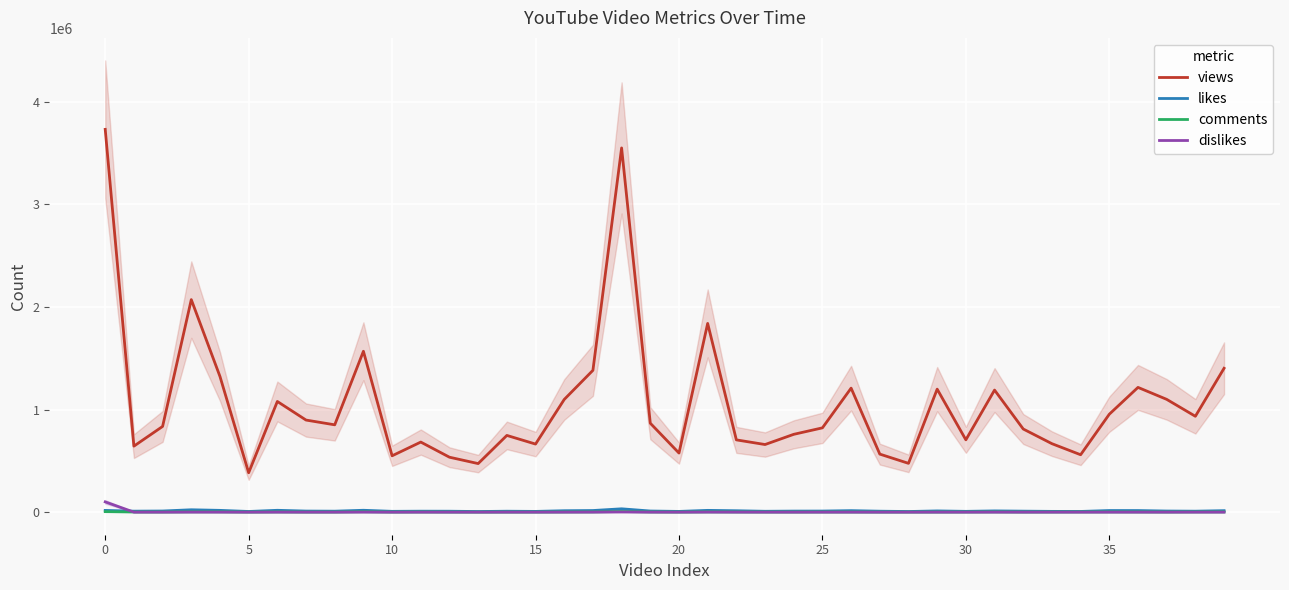

Reading left to right, transcribe all the data shown in this chart.

views: 3731235	643455	835486	2071637	1322630	384128	1078863	897645	851252	1568204	549333	683113	535502	473401	747912	663630	1098436	1382457	3550355	866980	576026	1839774	704503	659126	758581	821709	1208876	565830	475746	1199038	704999	1189994	810392	667426	559601	954650	1216042	1099494	934452	1402431
likes: 17000	9666	11084	23216	17417	6589	18069	10525	9454	18341	7903	9427	9093	6127	9131	7315	13902	15842	32614	11063	7157	17415	13765	8510	10307	10678	14743	9282	6198	12075	7807	12180	9755	7549	6900	15809	15558	10875	9395	14518
comments: 5000	1734	1545	3075	3064	951	2394	1214	1352	4062	1100	1832	1184	629	1045	966	2016	2345	6265	2135	1104	2573	1794	1541	1431	1672	1591	1011	1049	1226	1529	2368	1245	1580	2116	2426	2085	1509	2287	2608
dislikes: 100000	217	297	619	442	182	444	297	246	630	156	270	188	141	306	253	304	698	1744	371	221	798	490	235	206	286	303	163	145	302	240	364	220	301	213	224	358	254	332	326